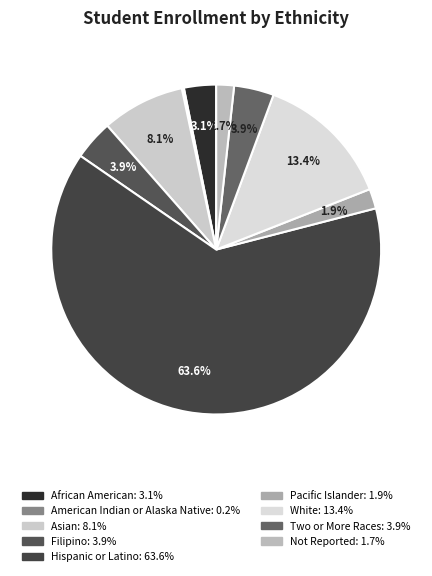

Which category has the biggest portion of the pie?

Hispanic or Latino